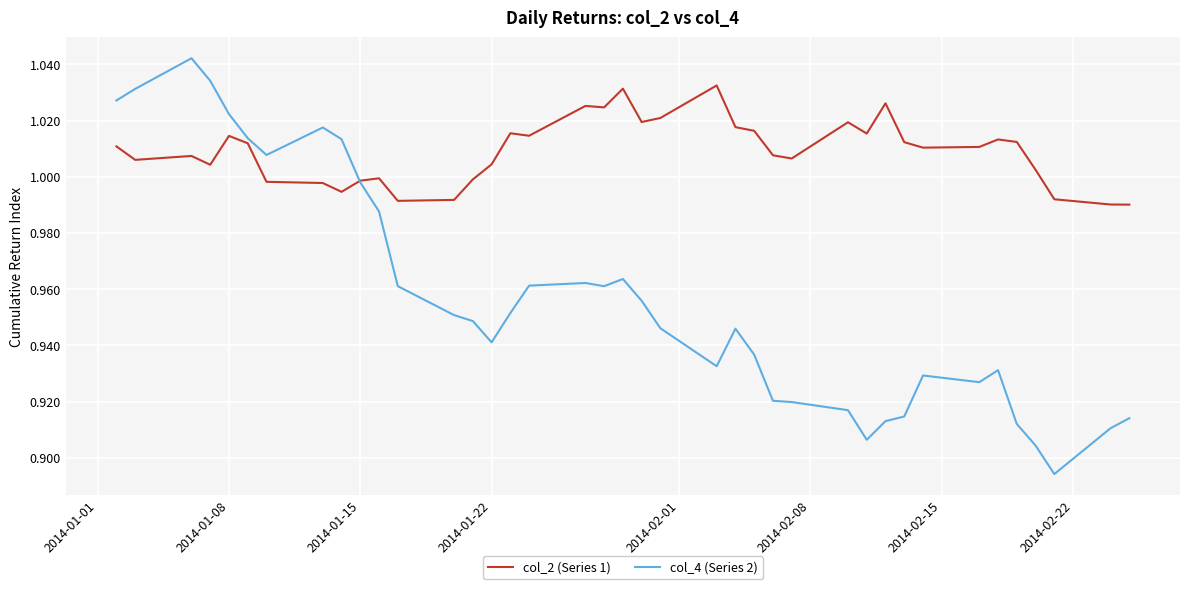

In col_2 (Series 1), how many points are higher than both neighbors (excluding endpoints)?

10